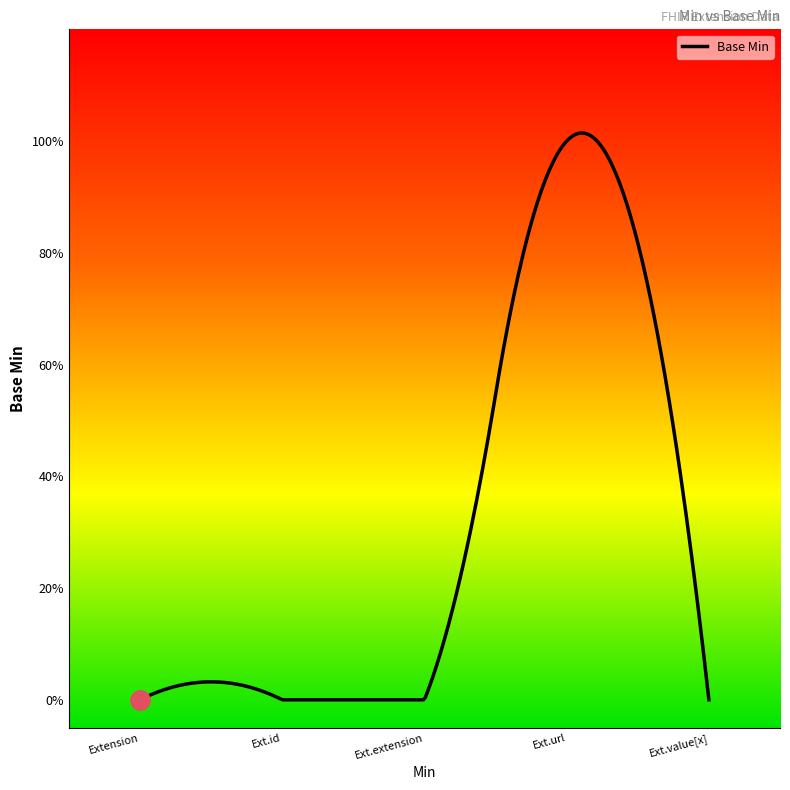

The chart shows a value of 0 at Extension.extension. True or false?

True